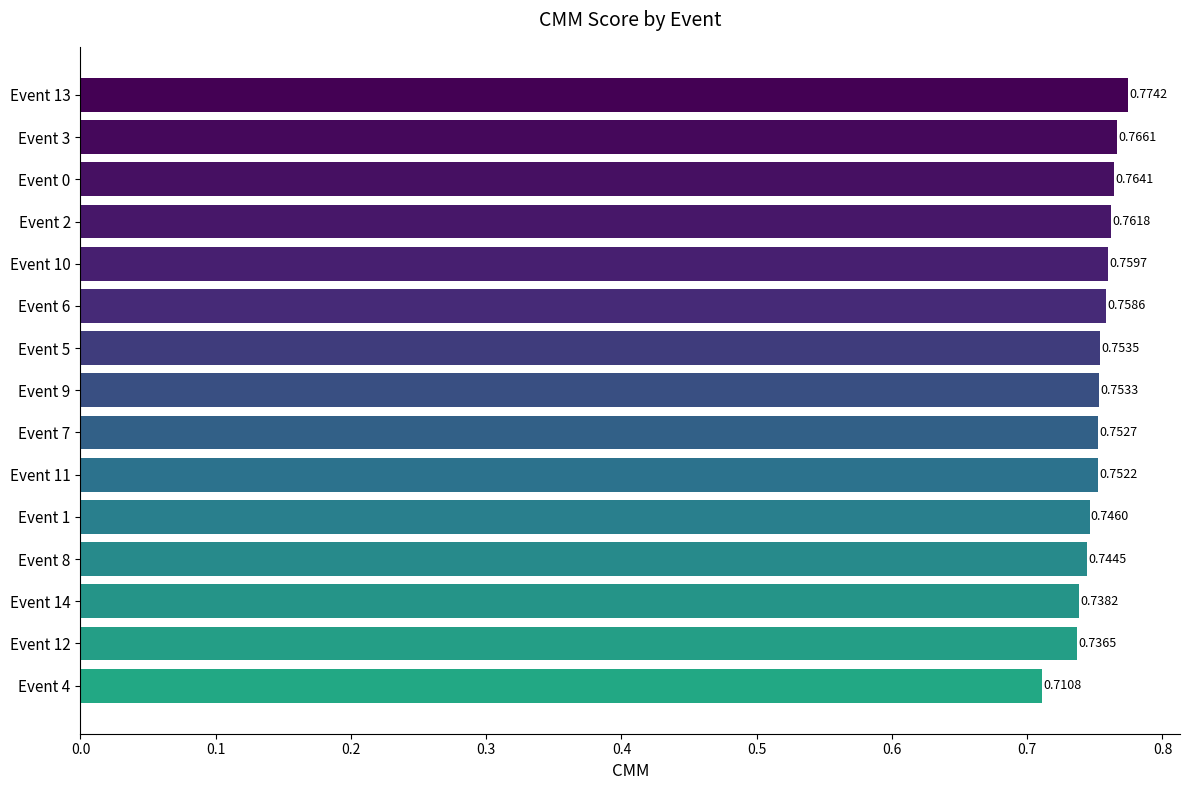

List the labels in order of value, largest first.

Event 13, Event 3, Event 0, Event 2, Event 10, Event 6, Event 5, Event 9, Event 7, Event 11, Event 1, Event 8, Event 14, Event 12, Event 4